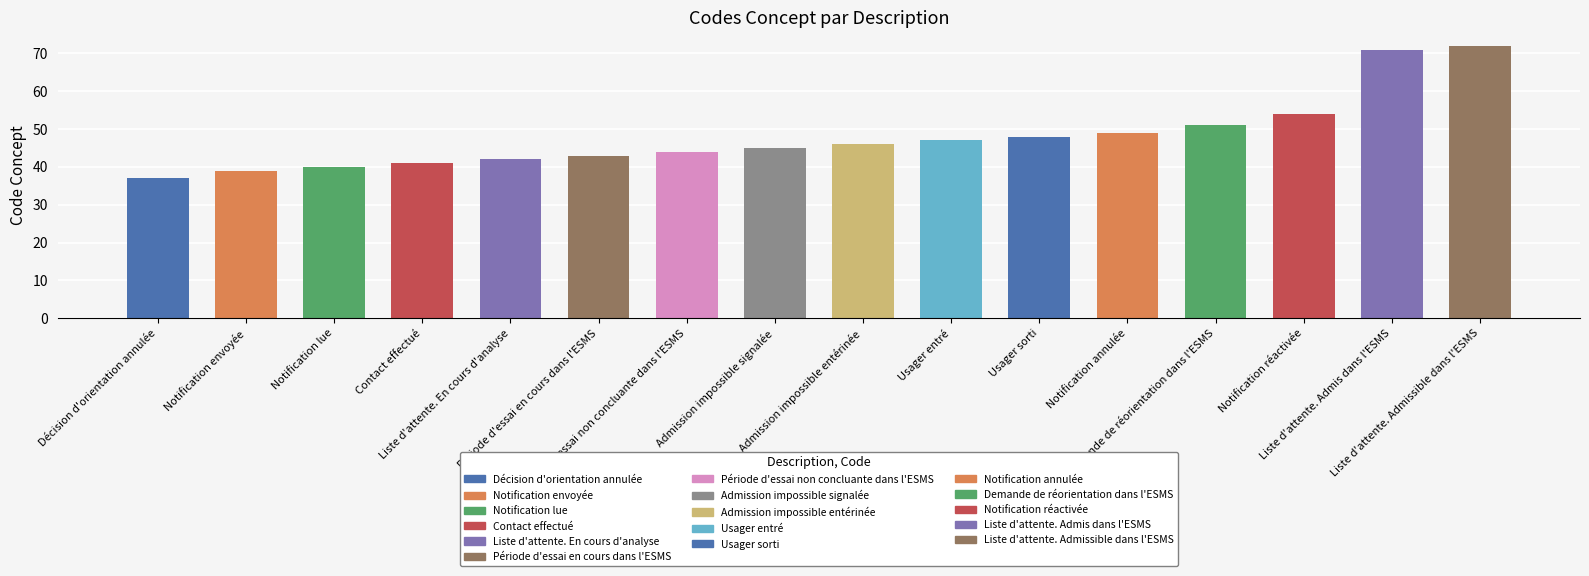

What is the greatest value displayed?

72